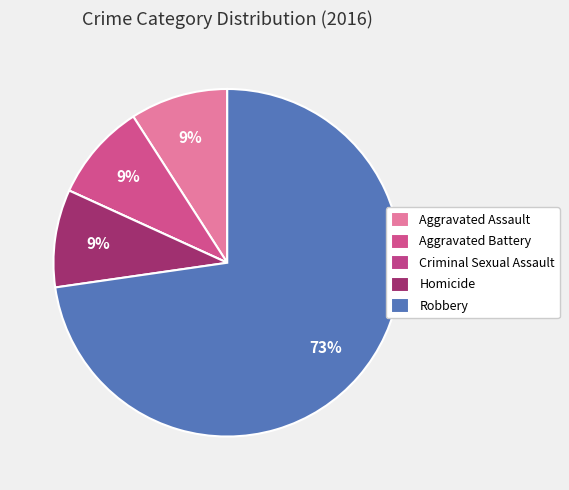

Is it true that Robbery is 62% of the pie?

False